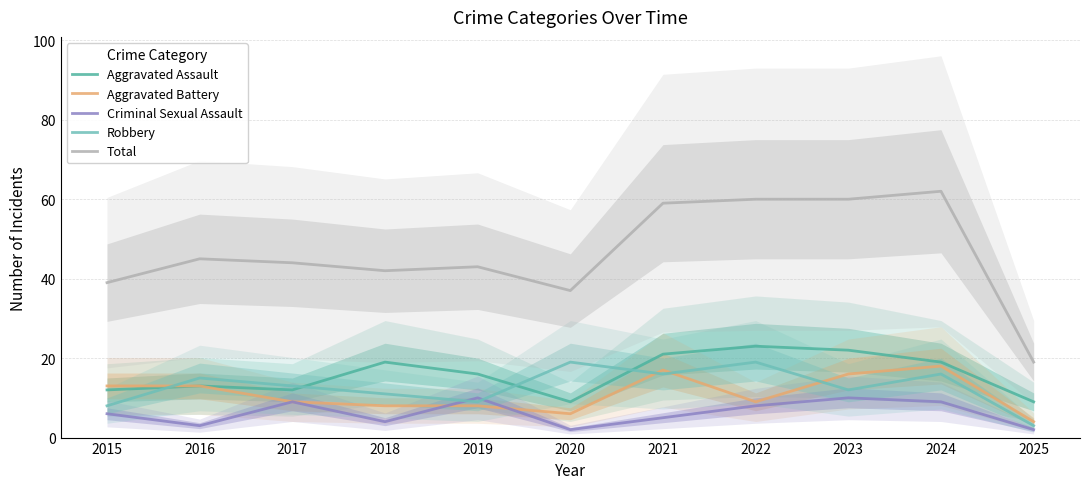

Reading left to right, list all the values displayed in this chart.

Aggravated Assault: 12	13	12	19	16	9	21	23	22	19	9
Aggravated Battery: 13	13	9	8	8	6	17	9	16	18	4
Criminal Sexual Assault: 6	3	9	4	10	2	5	8	10	9	2
Robbery: 8	15	13	11	9	19	16	19	12	16	3
Total: 39	45	44	42	43	37	59	60	60	62	19